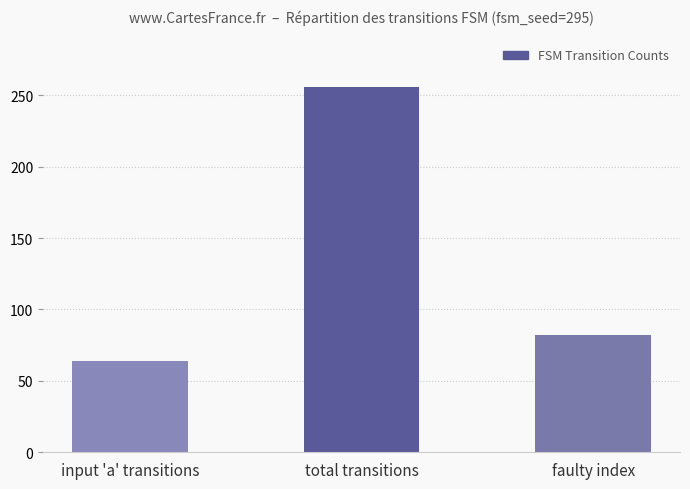

True or false: the data shows 82 at faulty index.

True